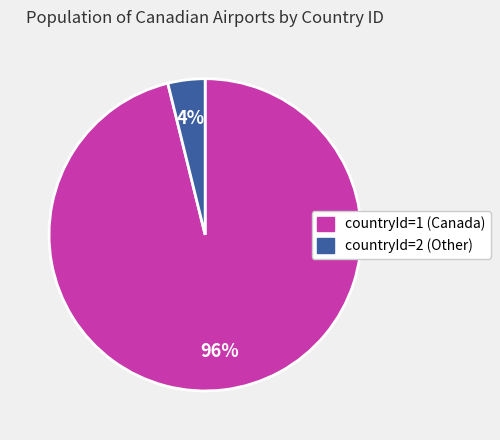

Does any single category account for the majority?

Yes